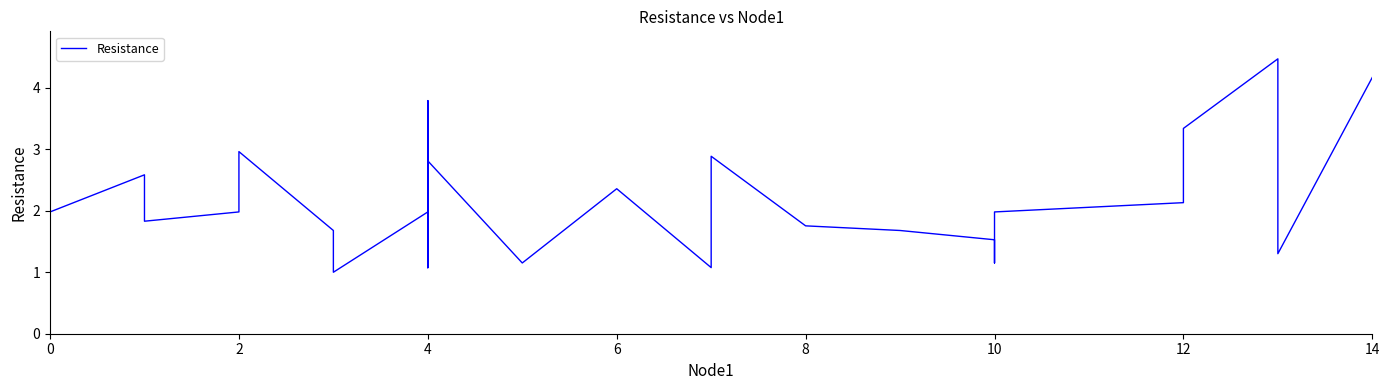

How many categories are shown in the chart?

40